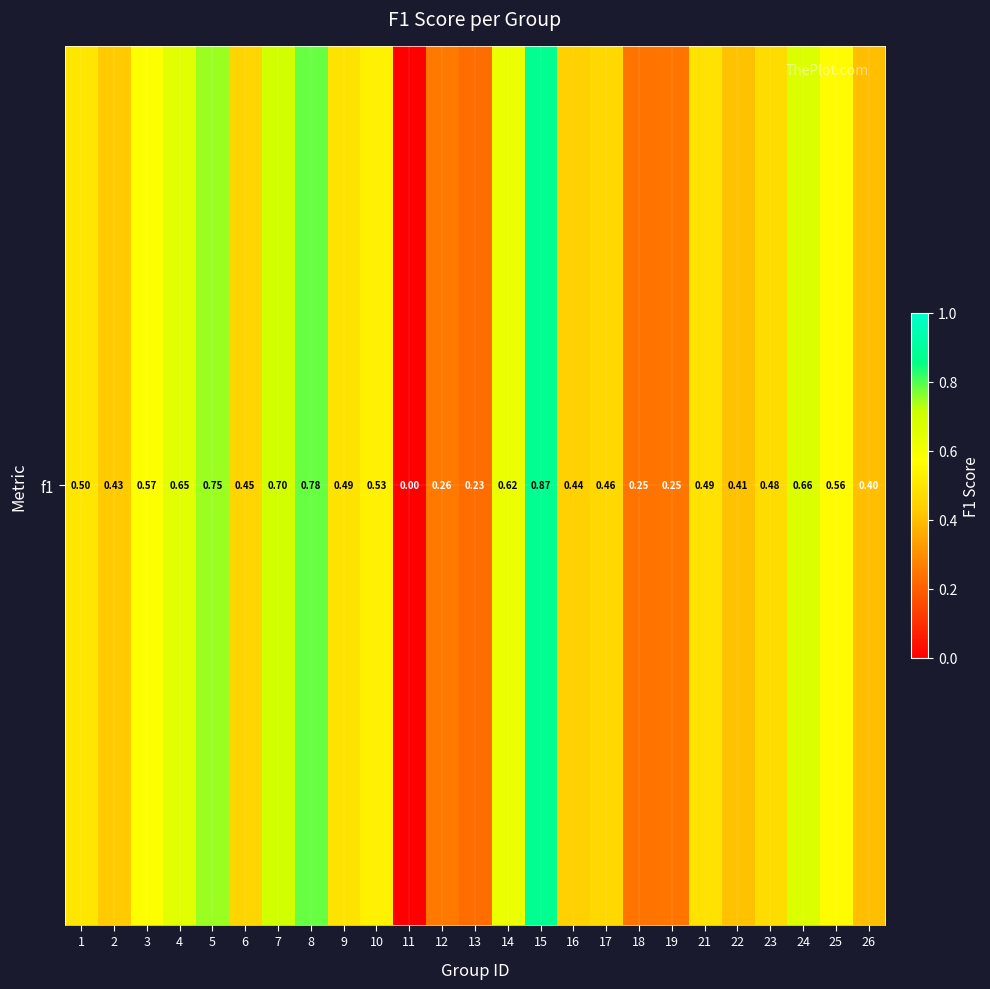

What is the greatest value displayed?

0.9